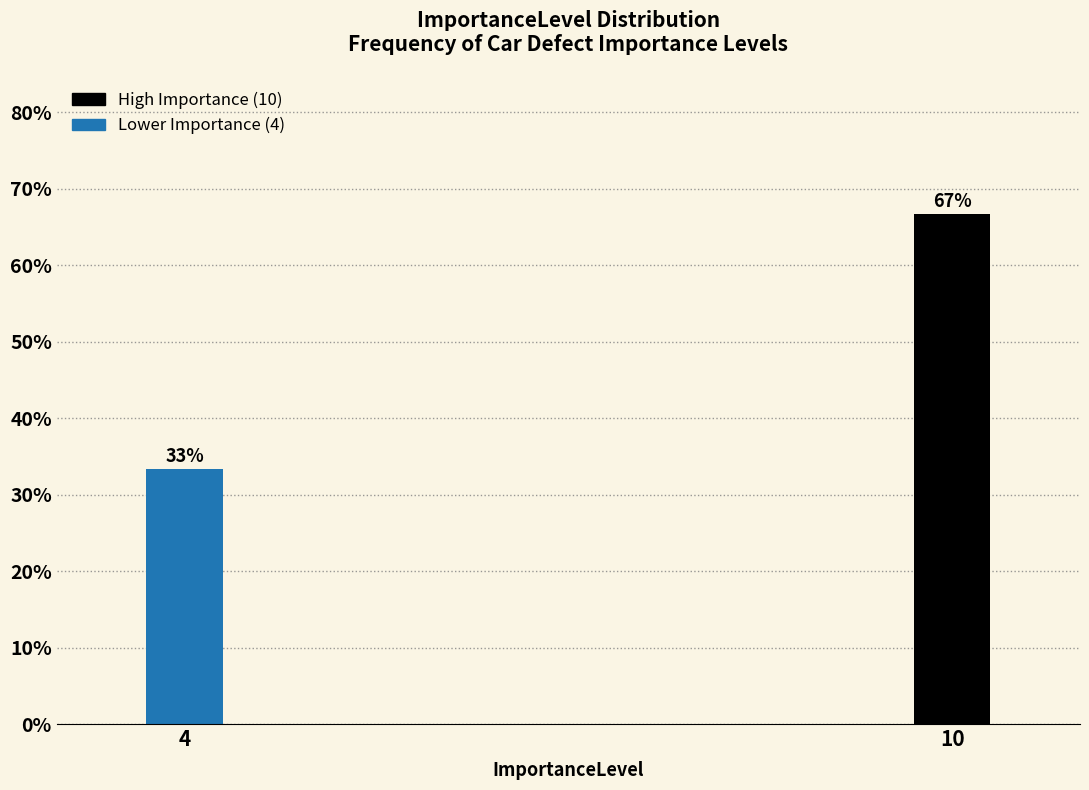

Which has a higher value, 4 or 10?

10